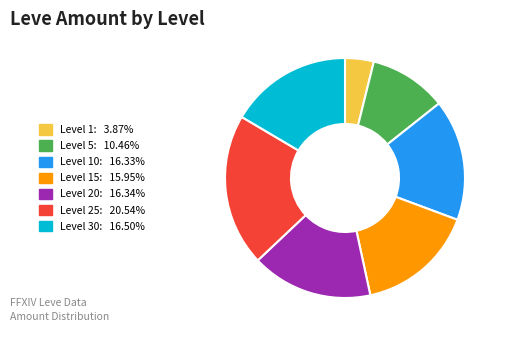

Is there any slice that represents more than half of the pie?

No